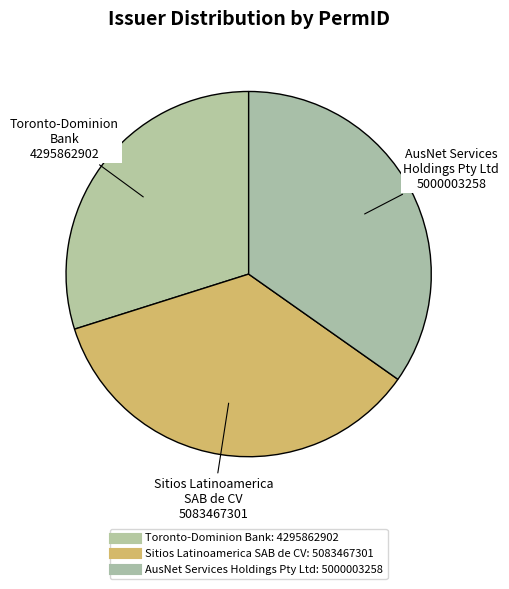

How many slices are in this pie chart?

3